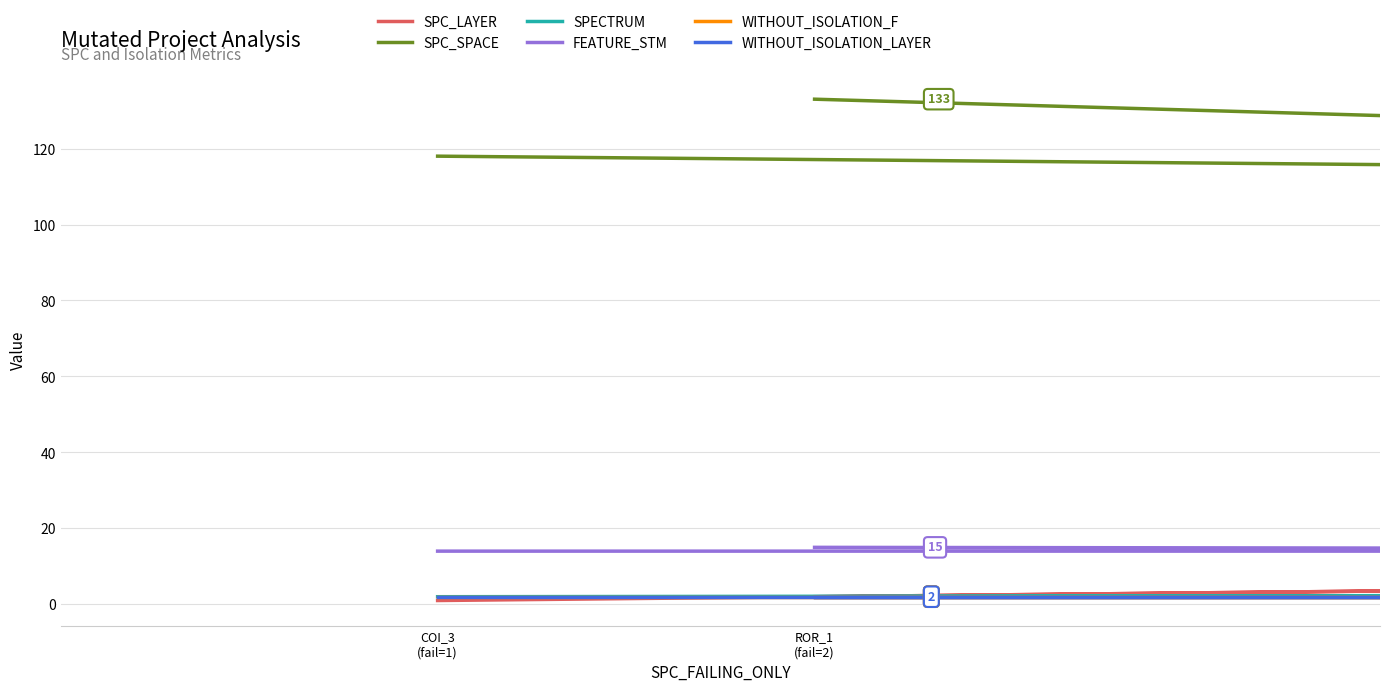

Which category has the lowest value in the WITHOUT_ISOLATION_F series?

COI_3
(fail=1)